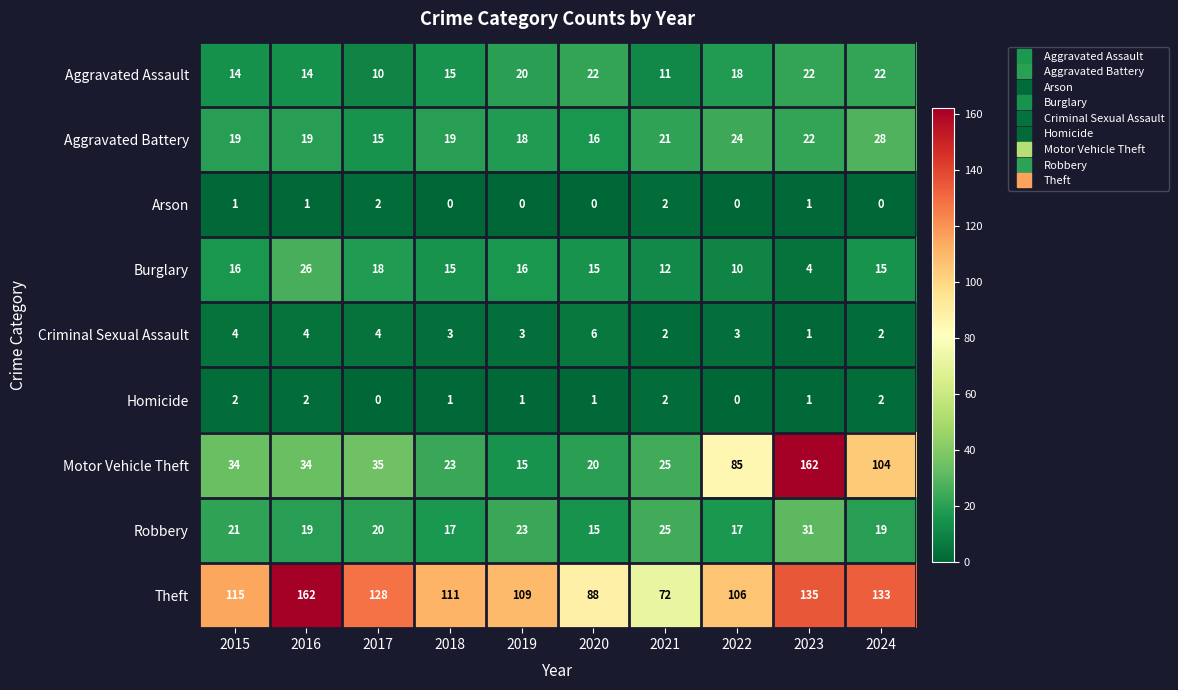

At 2015, list the series in order from smallest to largest.

Arson, Homicide, Criminal Sexual Assault, Aggravated Assault, Burglary, Aggravated Battery, Robbery, Motor Vehicle Theft, Theft